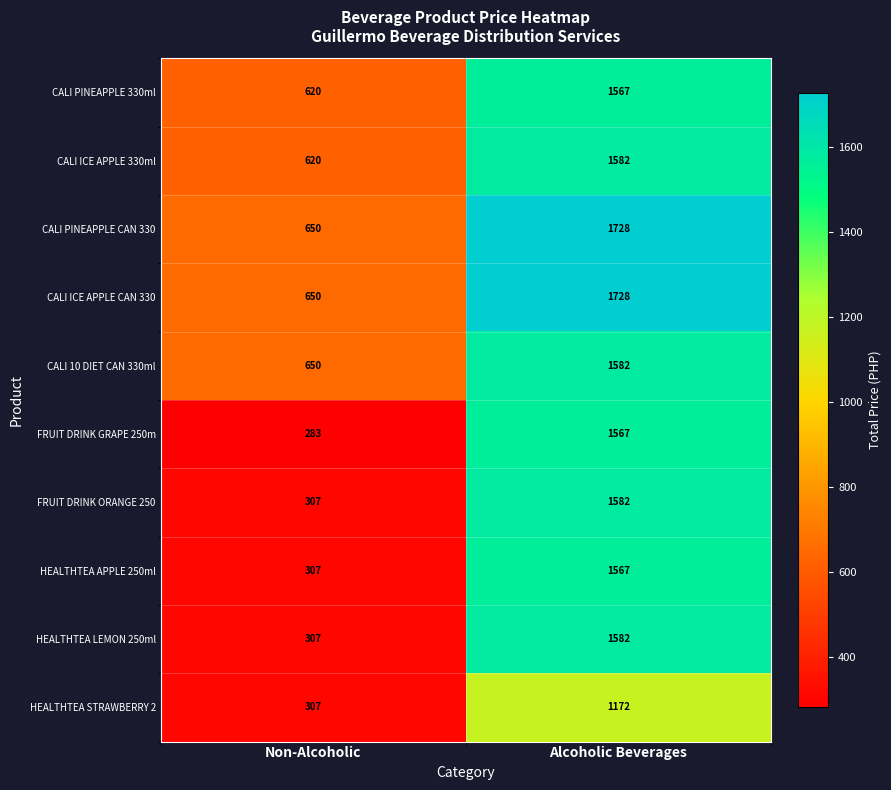

Which category has the highest value across all series?

Alcoholic Beverages